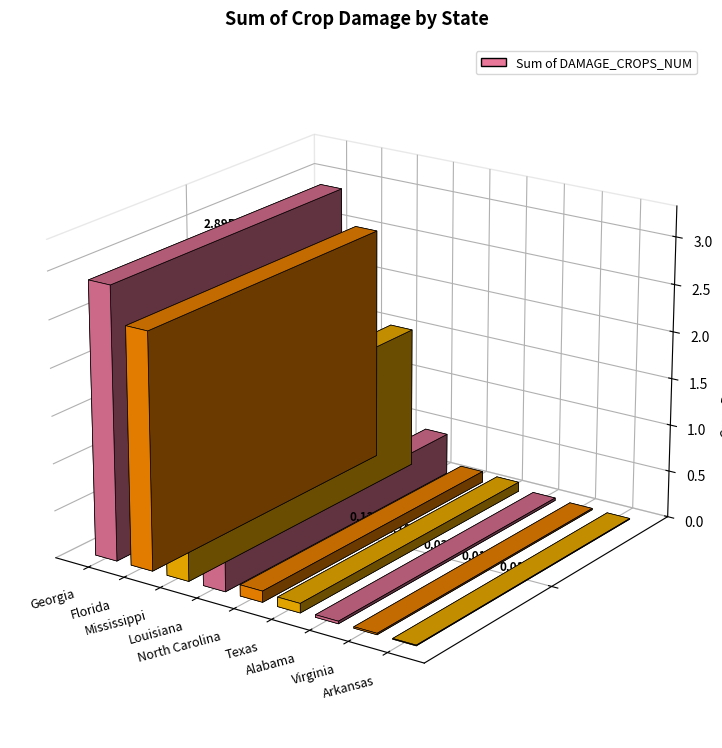

What is the change in value from Florida to Louisiana?

-2071500000